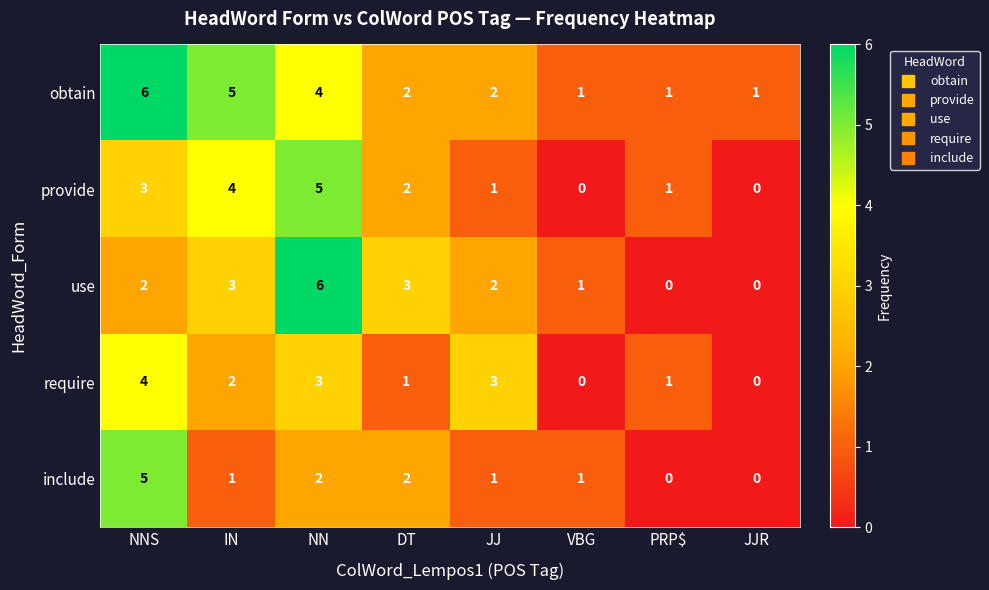

How many categories are shown in the chart?

8